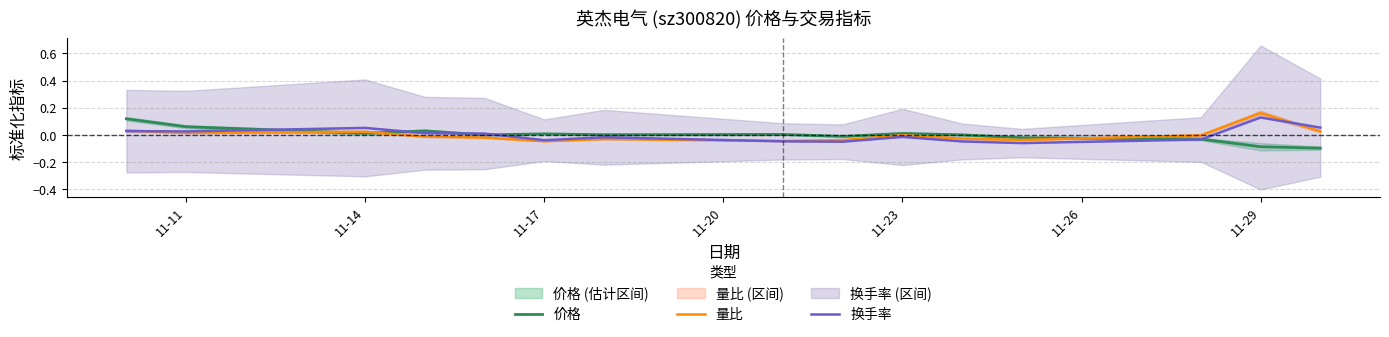

What is the difference between the highest and lowest values at 11-11?

0.1